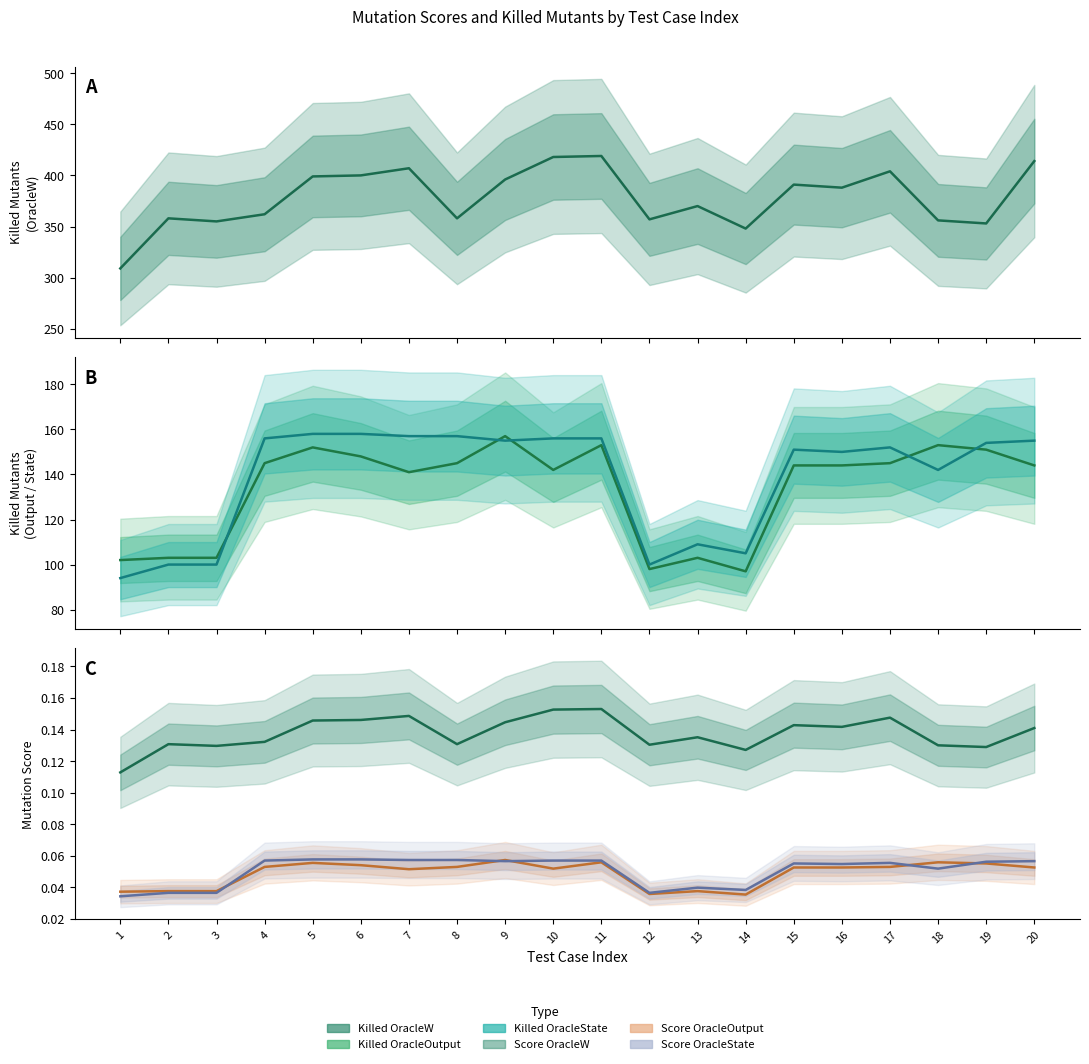

What is the difference between the maximum and minimum values in the Number of killed All_Mutants OracleW series?

110.0